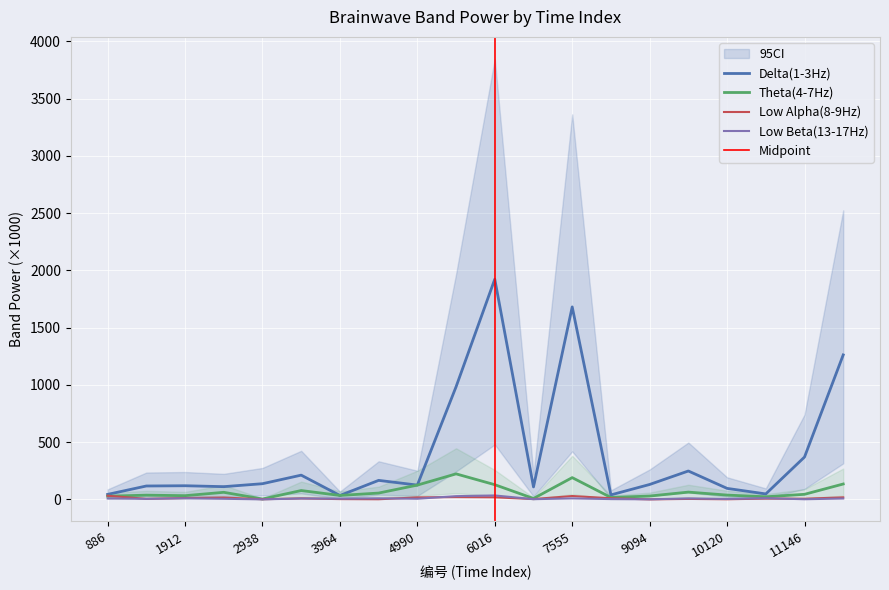

How many interior local peaks does the Theta(4-7Hz) series have?

6